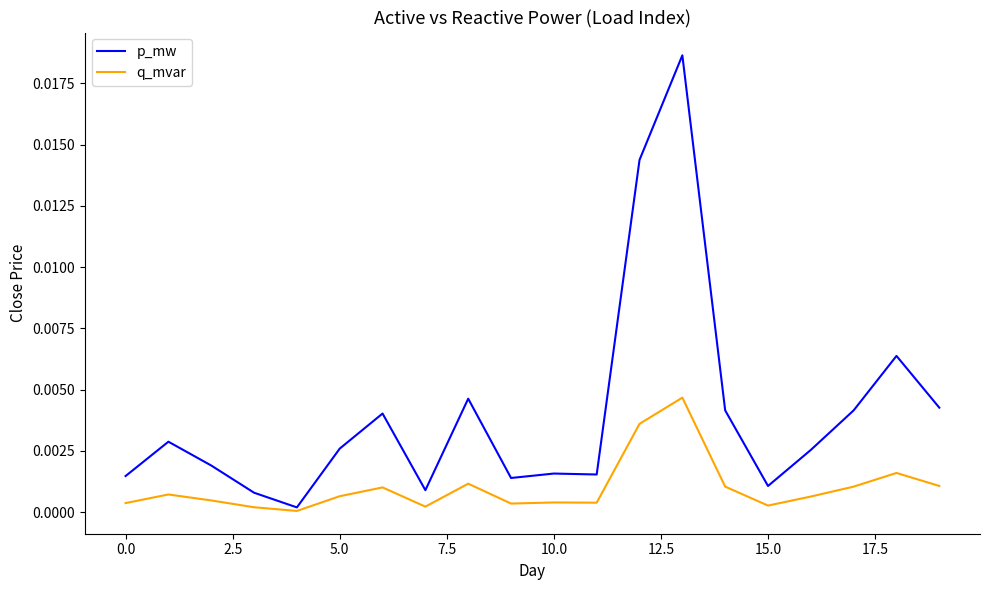

Rank the series by their maximum value, from highest to lowest.

p_mw, q_mvar